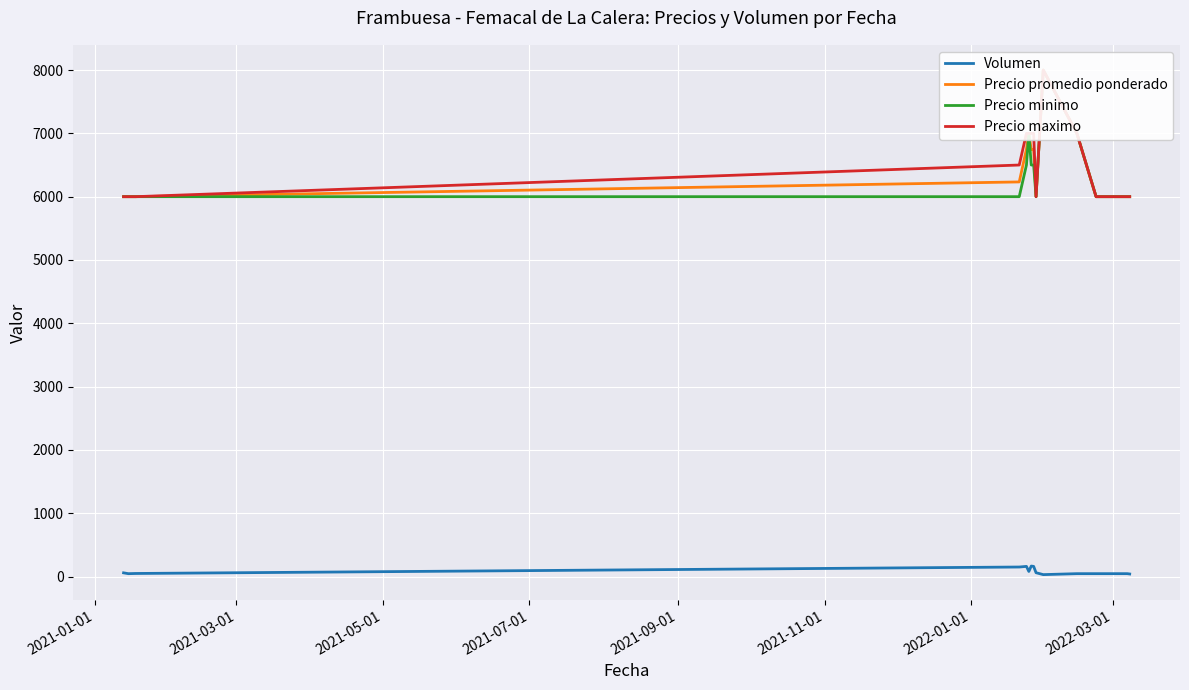

What are all the series names shown in the legend?

Volumen, Precio promedio ponderado, Precio minimo, Precio maximo